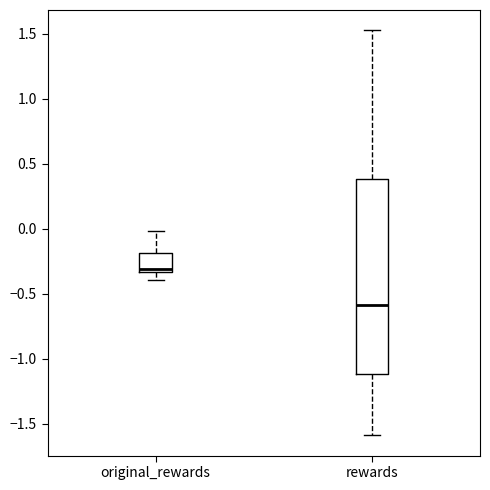

Which box is the tallest, from its lower edge to its upper edge?

rewards